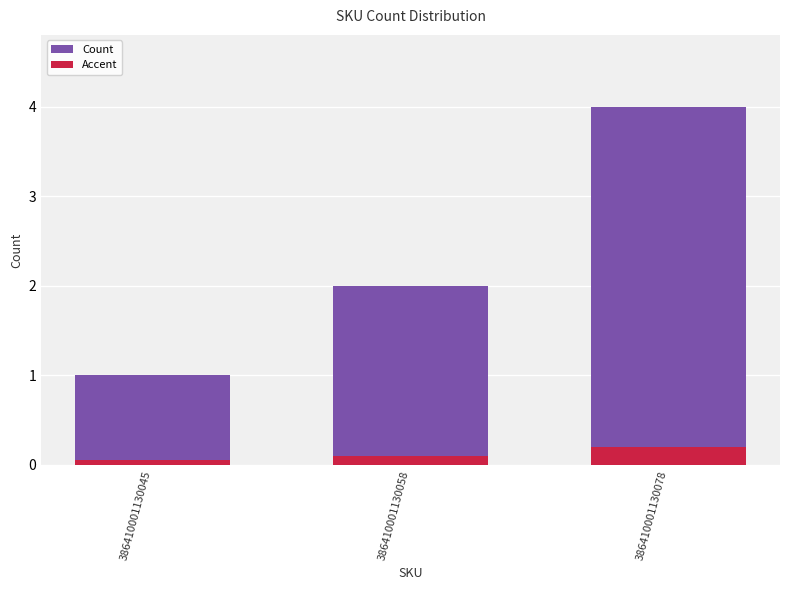

Reading left to right, extract all data points from this chart.

Count: 386410001130045=1.0	386410001130058=2.0	386410001130078=4.0
Accent: 386410001130045=0.1	386410001130058=0.1	386410001130078=0.2